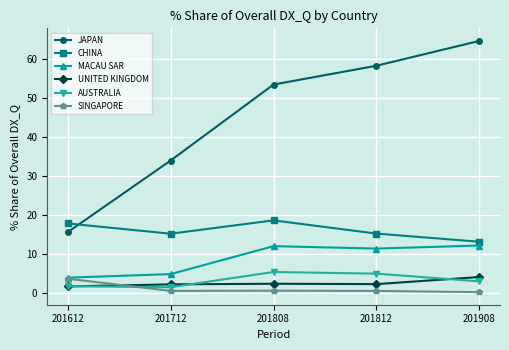

Does the chart display data point markers on the line(s)?

Yes